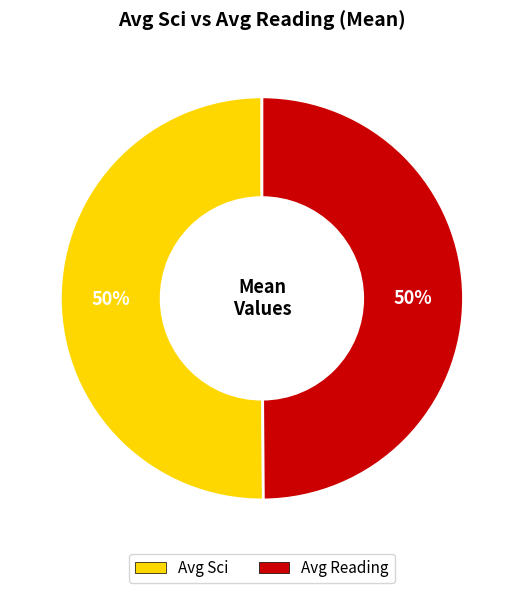

What percentage is the Avg Sci slice, to the nearest percent?

50%